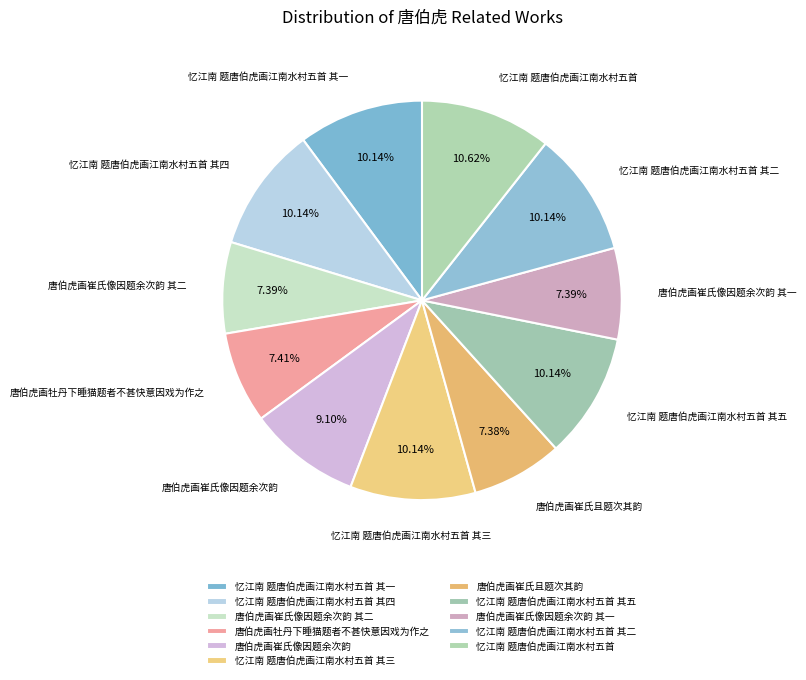

To the nearest percent, what is the average slice percentage?

9%